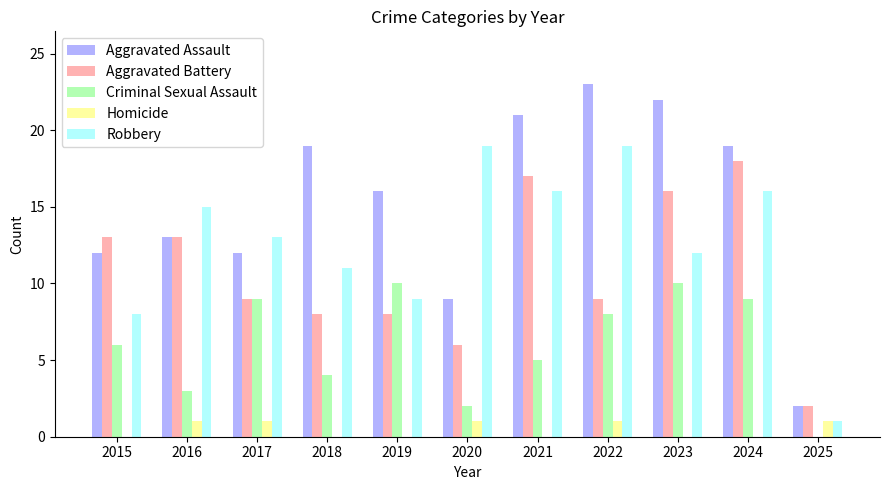

Reading left to right, transcribe all the data shown in this chart.

Aggravated Assault: 12	13	12	19	16	9	21	23	22	19	2
Aggravated Battery: 13	13	9	8	8	6	17	9	16	18	2
Criminal Sexual Assault: 6	3	9	4	10	2	5	8	10	9	0
Homicide: 0	1	1	0	0	1	0	1	0	0	1
Robbery: 8	15	13	11	9	19	16	19	12	16	1